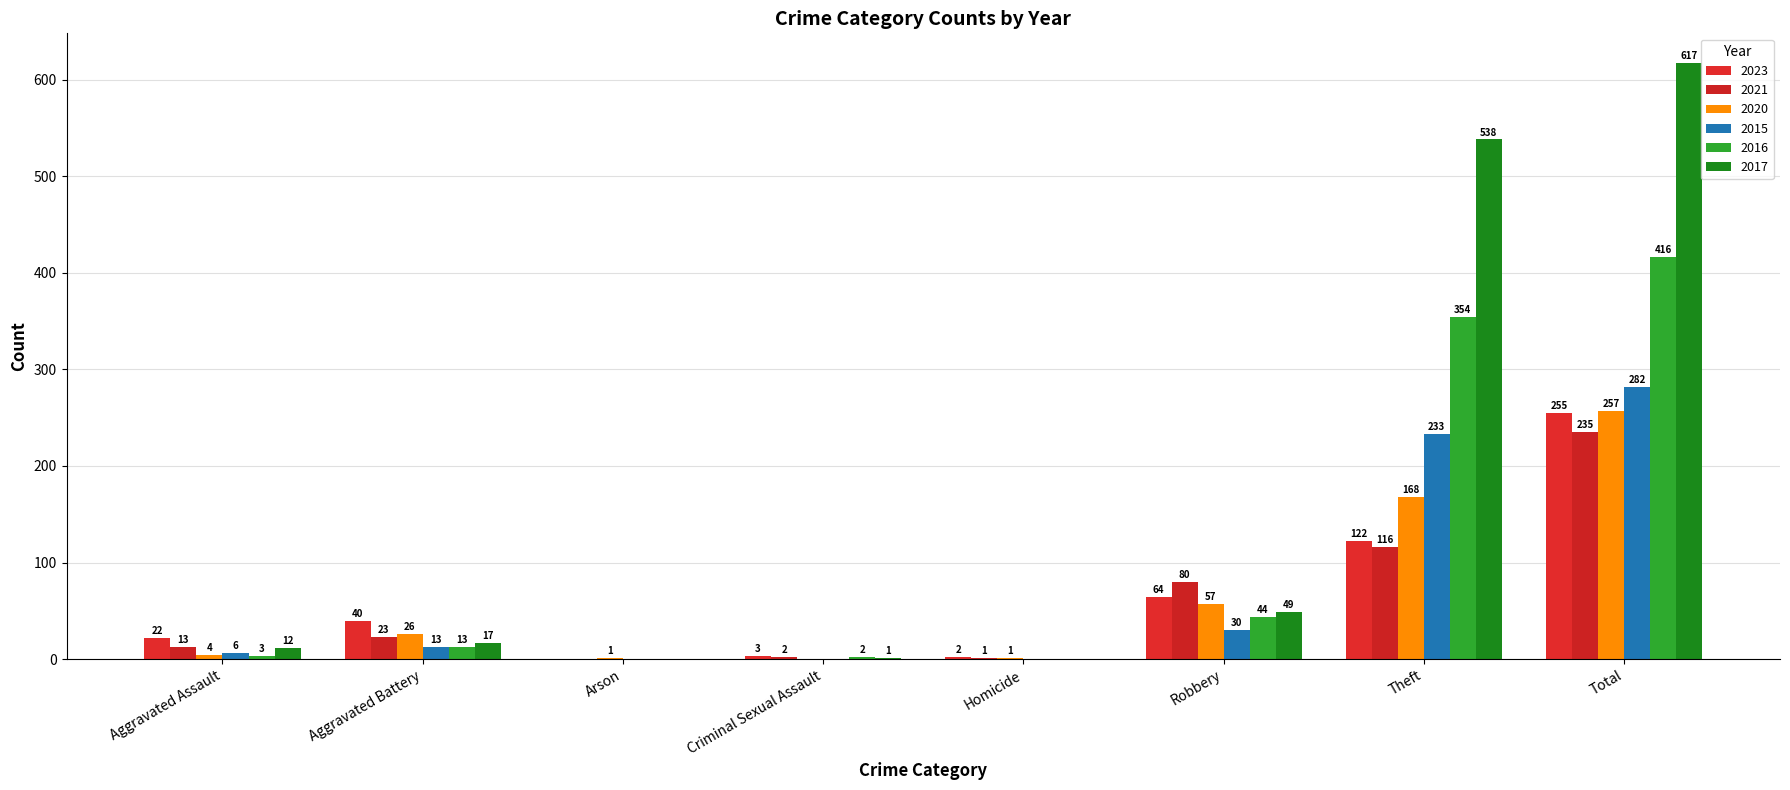

At how many categories does at least one series exceed 417?

2